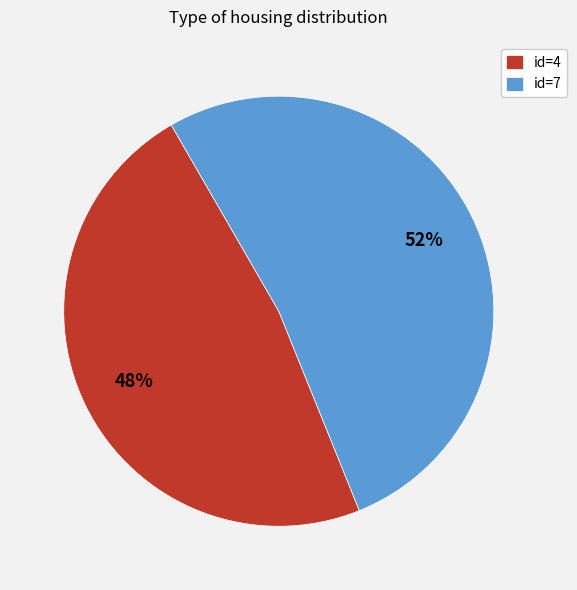

Rank the categories by value from highest to lowest.

id=7, id=4